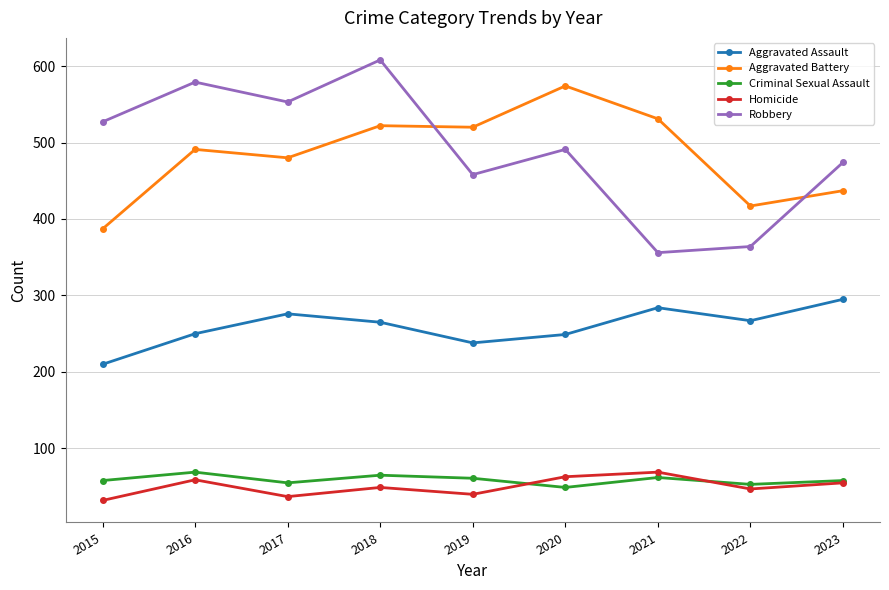

What is the lowest value of the Robbery series?

356